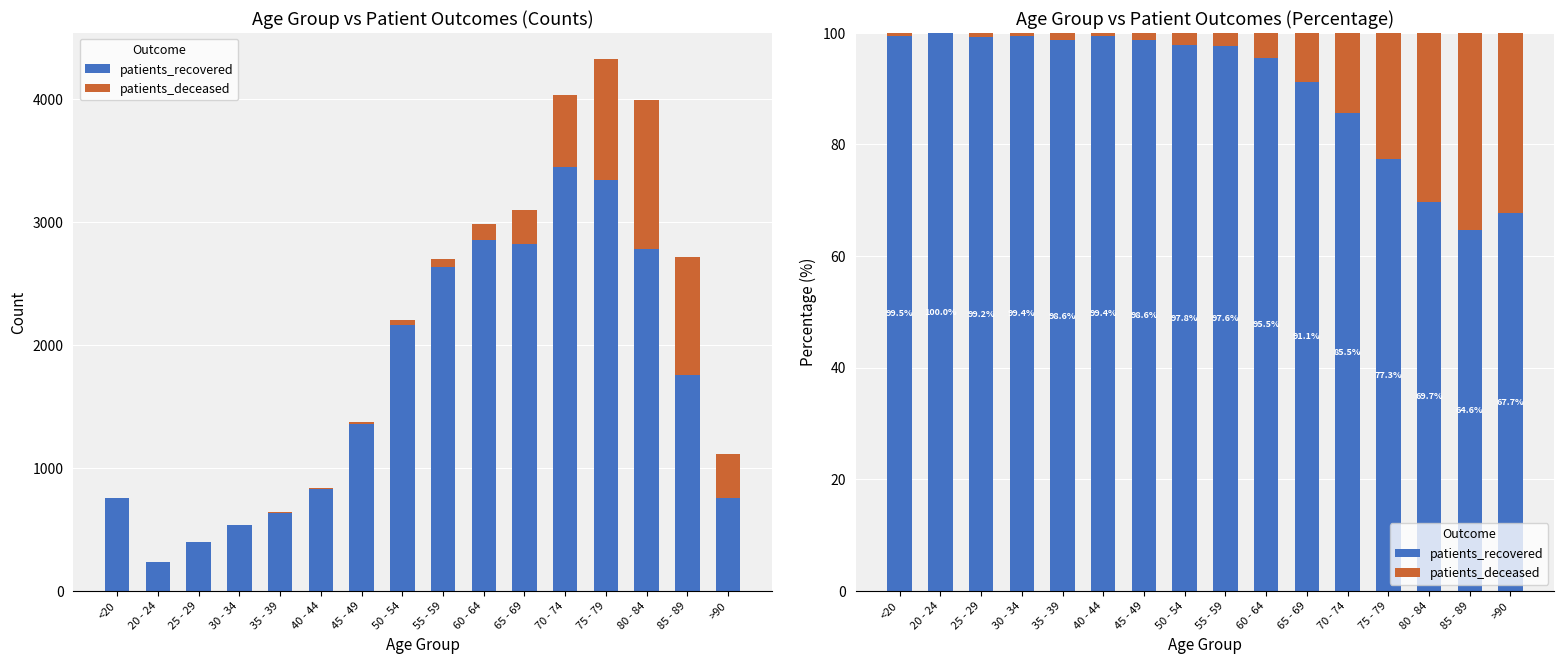

What is the average value of the patients_deceased series?

9.9